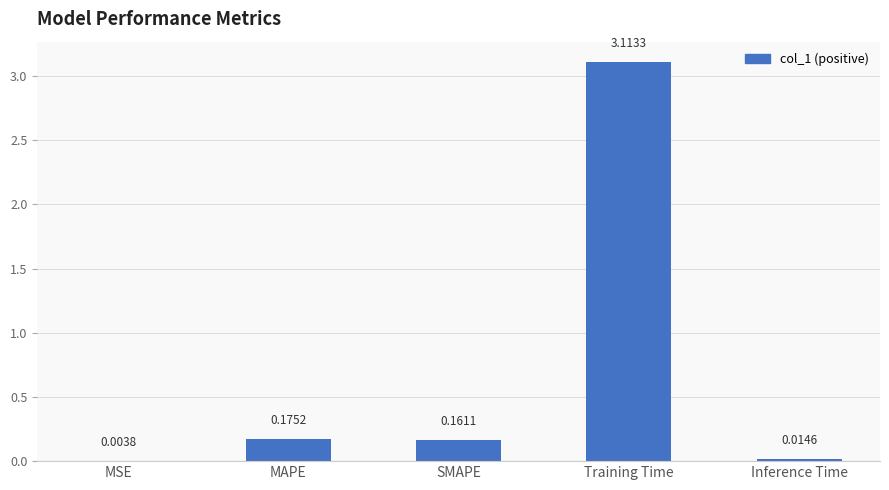

What is the change in value from MSE to MAPE?

+0.2